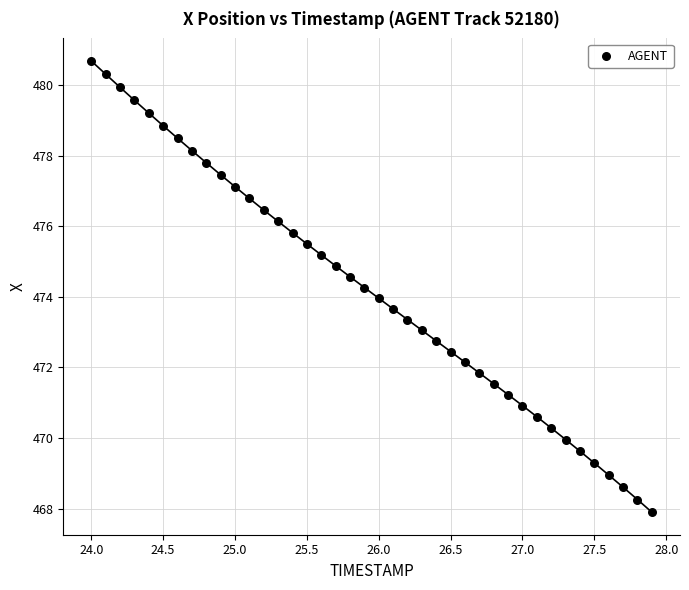

What is the range of X values (max minus min)?

3.9